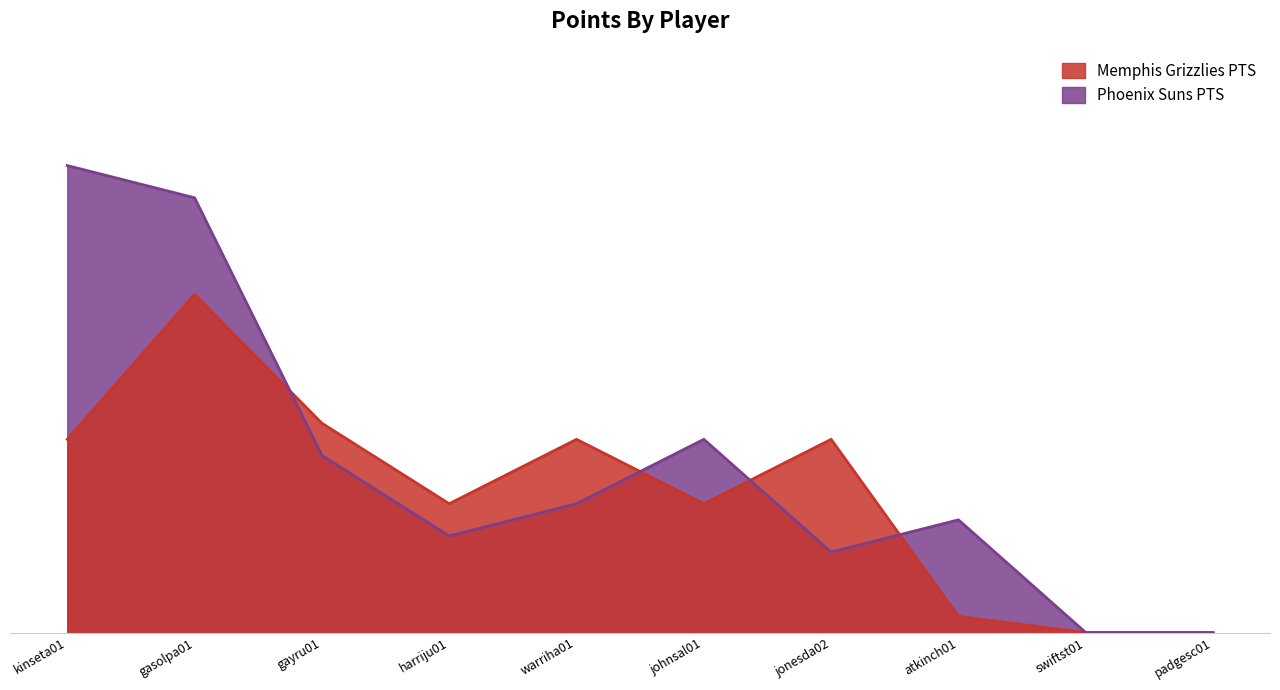

Between atkinch01 and swiftst01, which is larger?

atkinch01